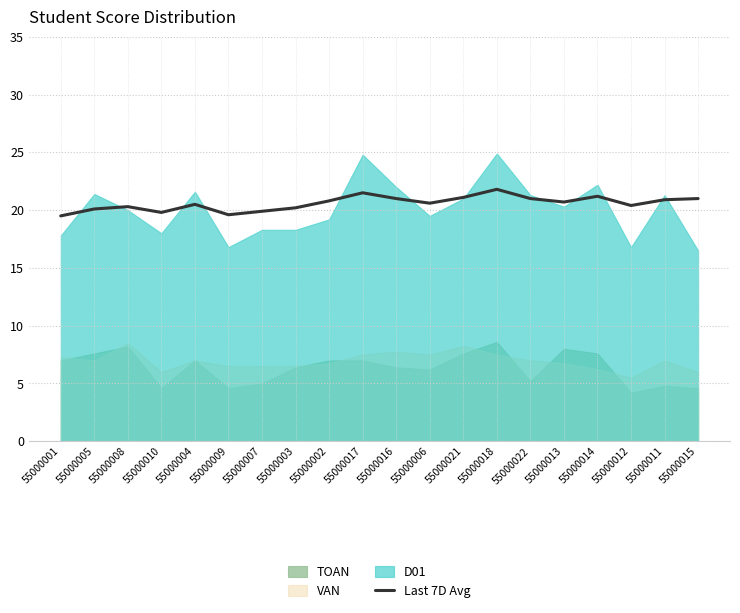

What is the minimum value for Last 7D Avg?

19.5